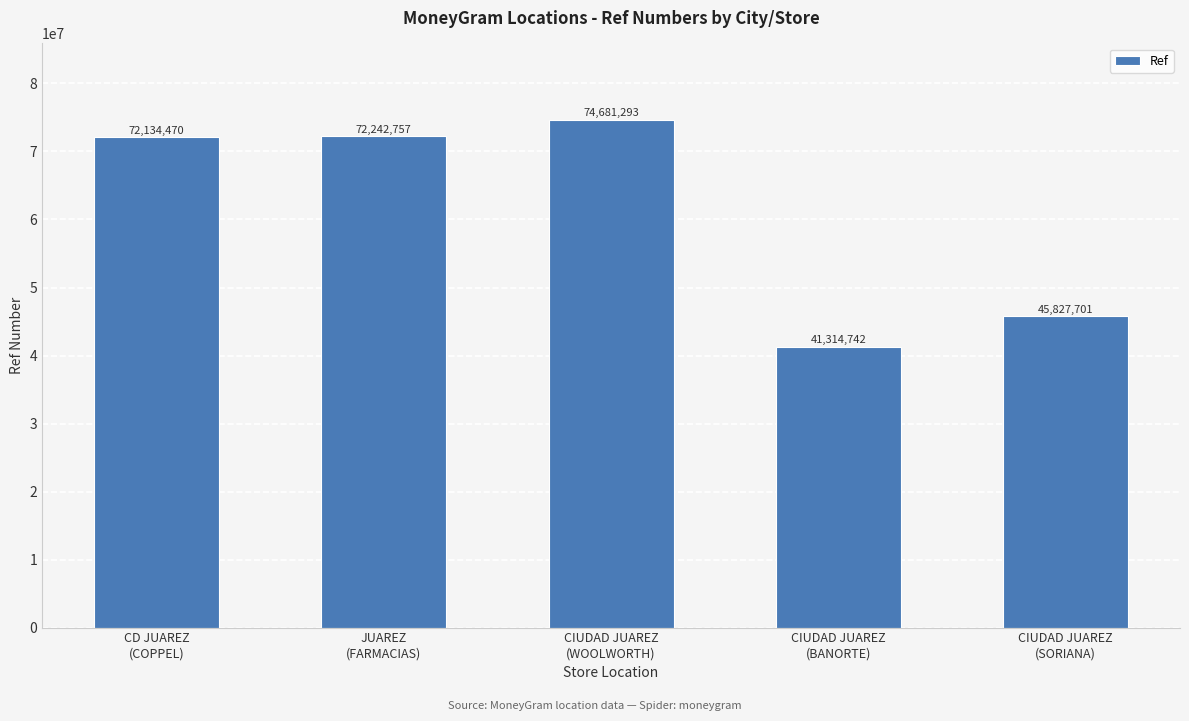

Is it true that the value at JUAREZ
(FARMACIAS) is 72242757?

True